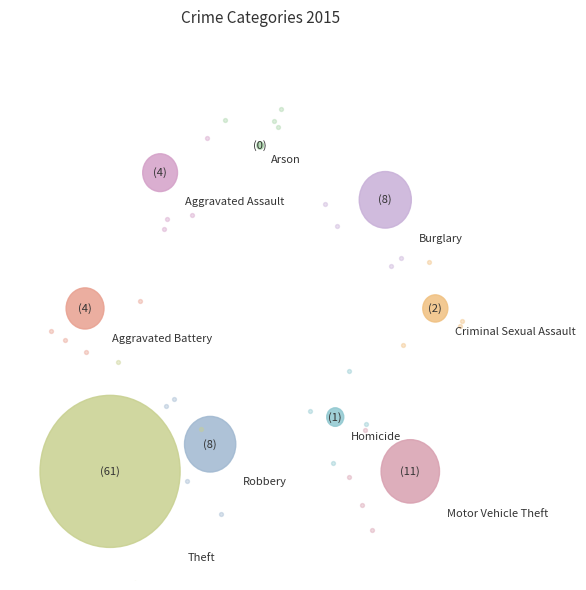

To the nearest percent, what portion does Burglary represent?

8%